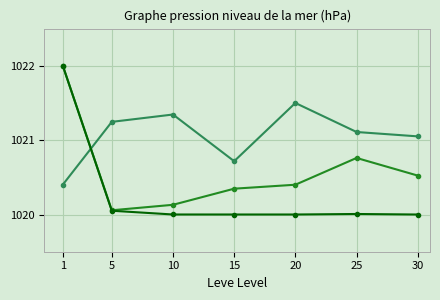

What is the total value across all series at 25?

3061.9